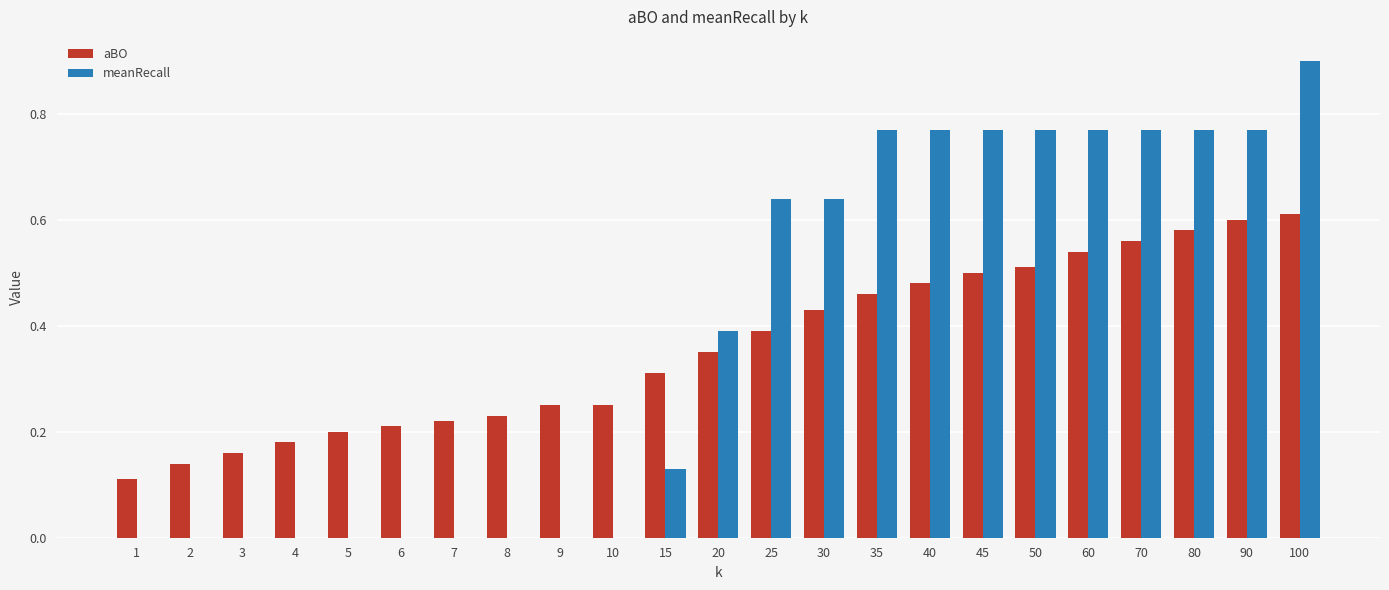

True or false: aBO has a value of 0.2 at 9.

True